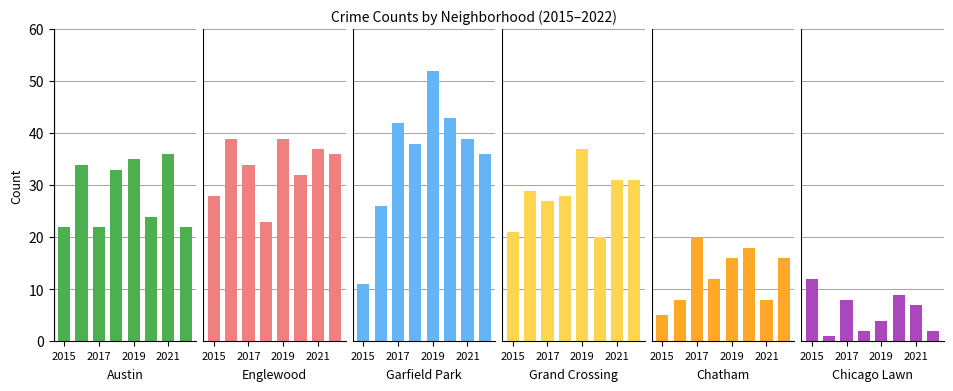

What are all the series names shown in the legend?

Austin, Englewood, Garfield Park, Grand Crossing, Chatham, Chicago Lawn